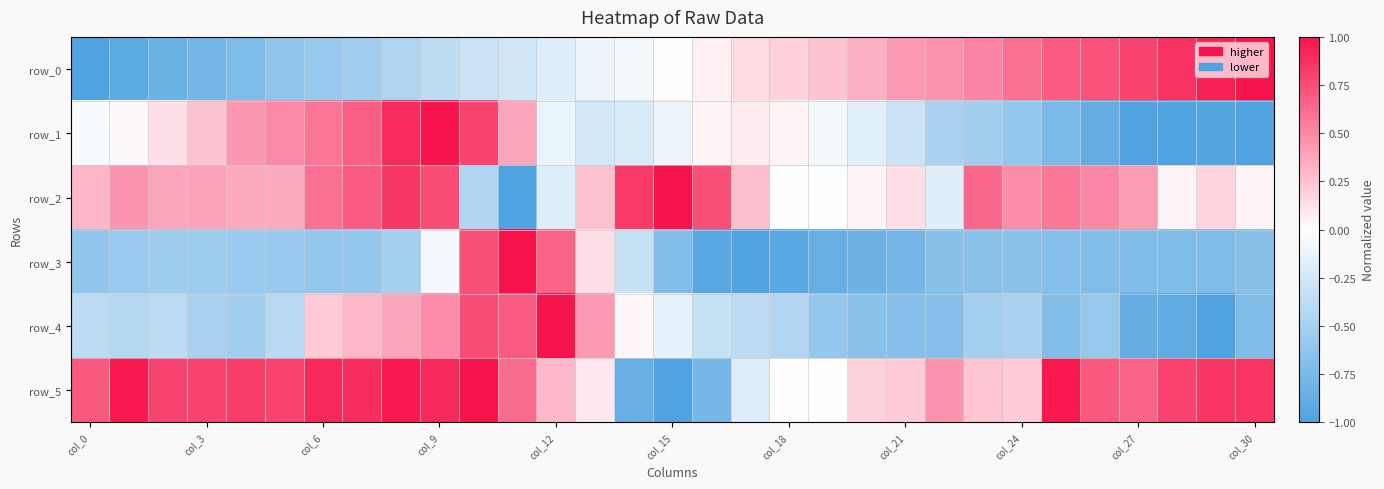

How many data points in row_5 are less than 0?

4